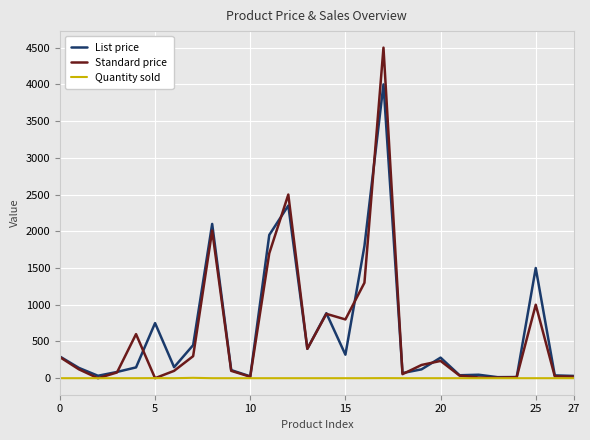

Count the number of categories in the chart.

28